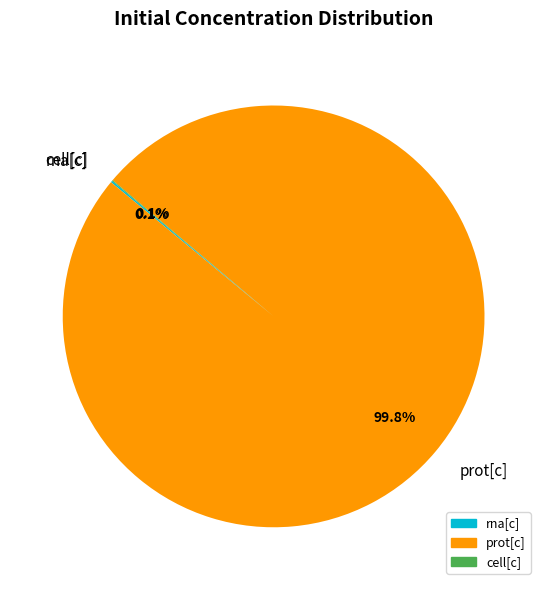

Does any single category account for the majority?

Yes